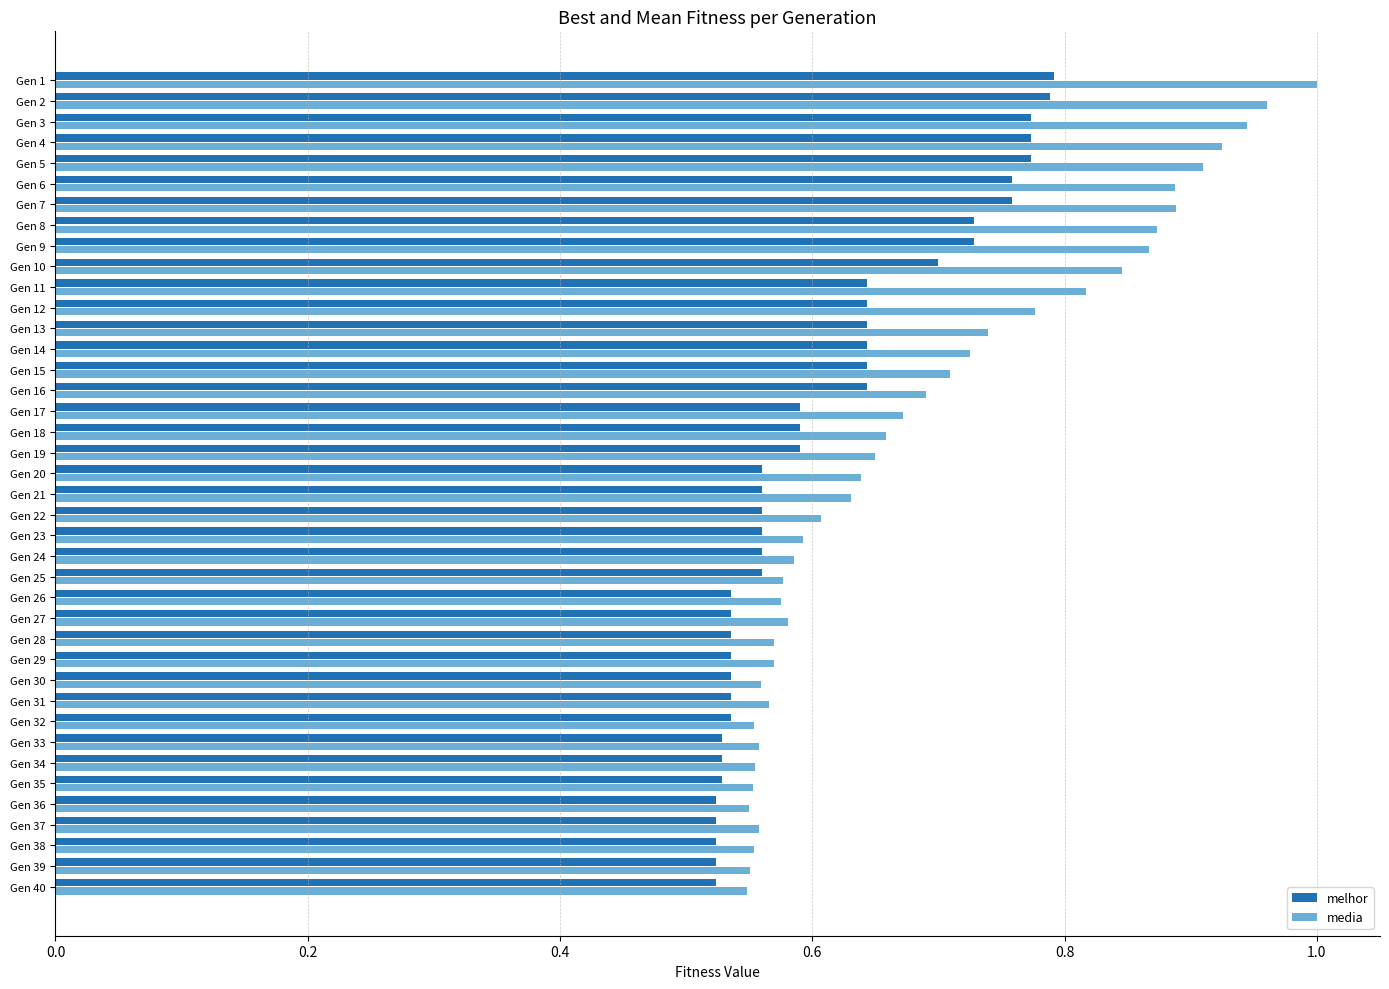

Is it true that melhor equals 0.3 at Gen 23?

False